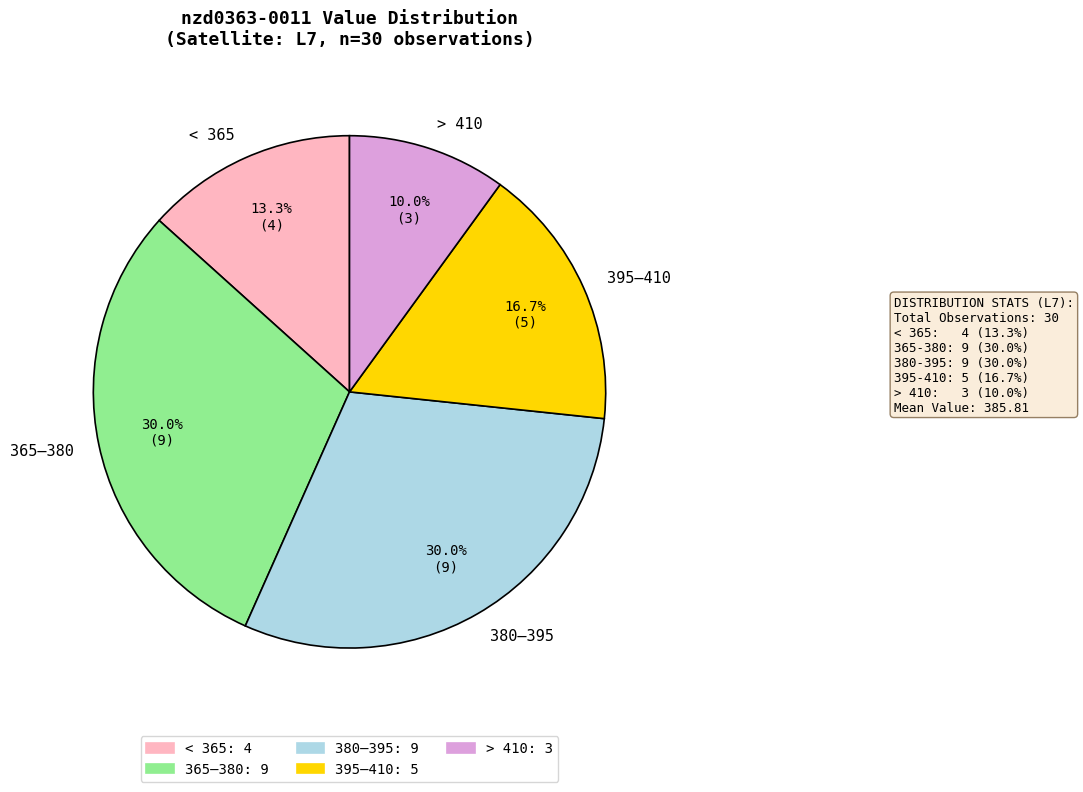

Is there any slice that represents more than half of the pie?

No